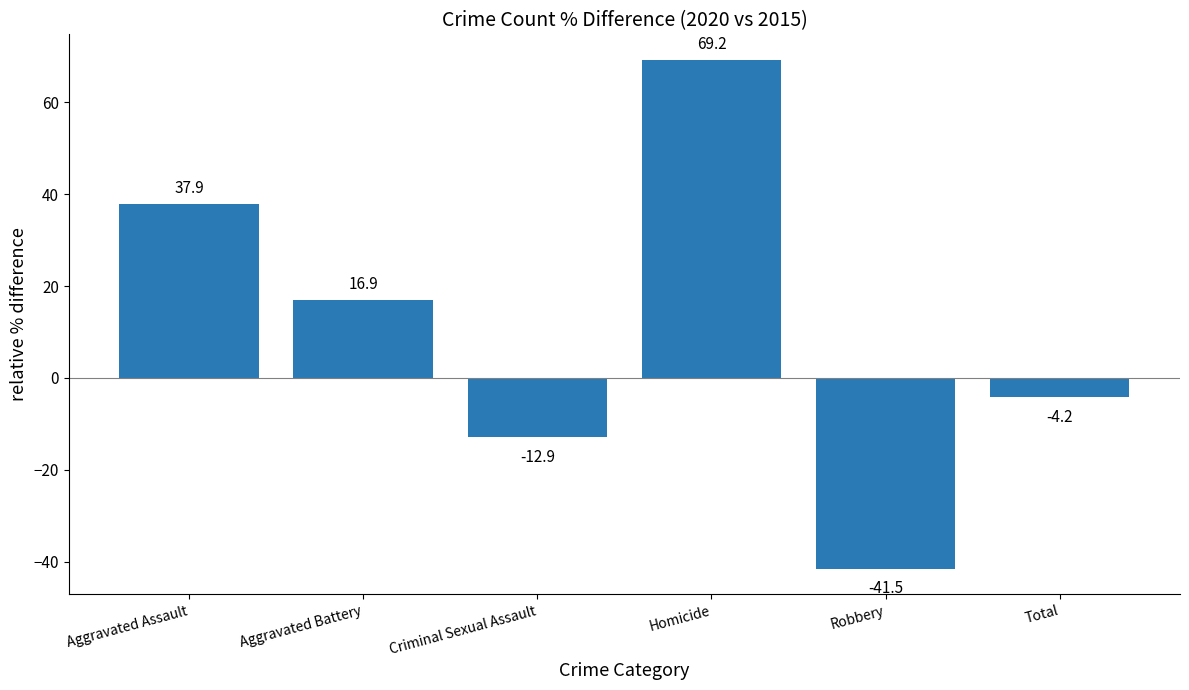

What is the minimum value shown in the chart?

-41.5